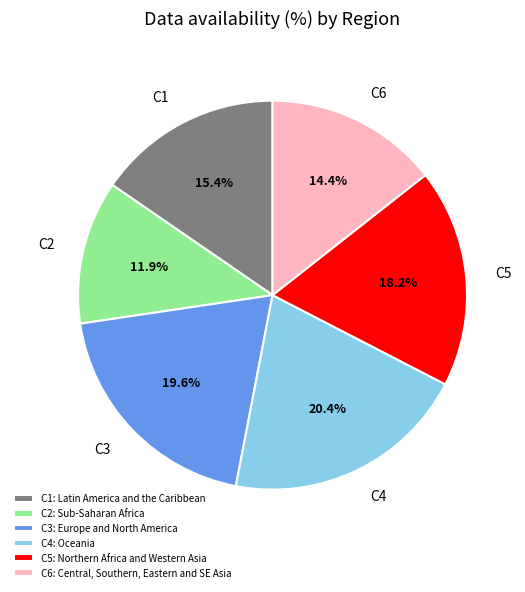

How many segments does this pie chart have?

6